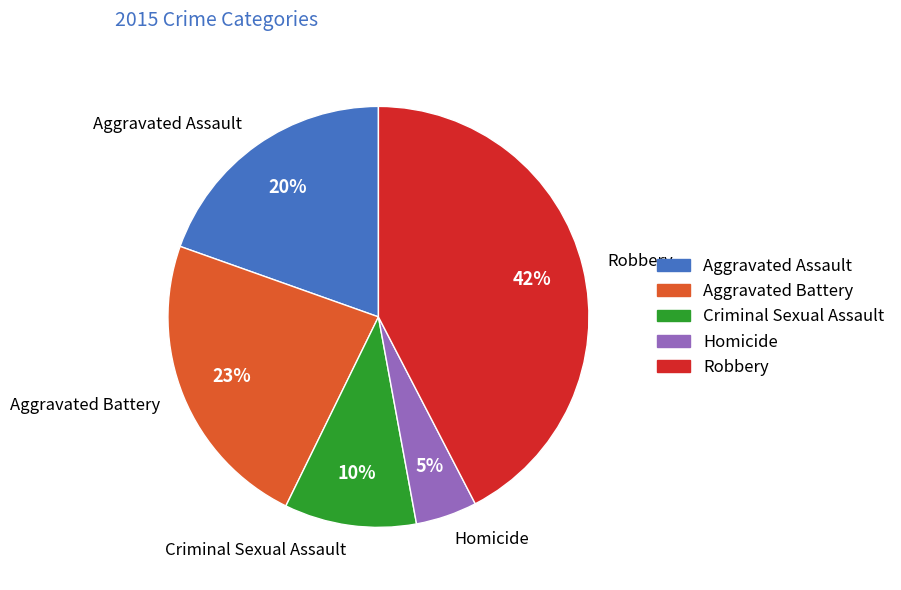

Does any single category account for the majority?

No